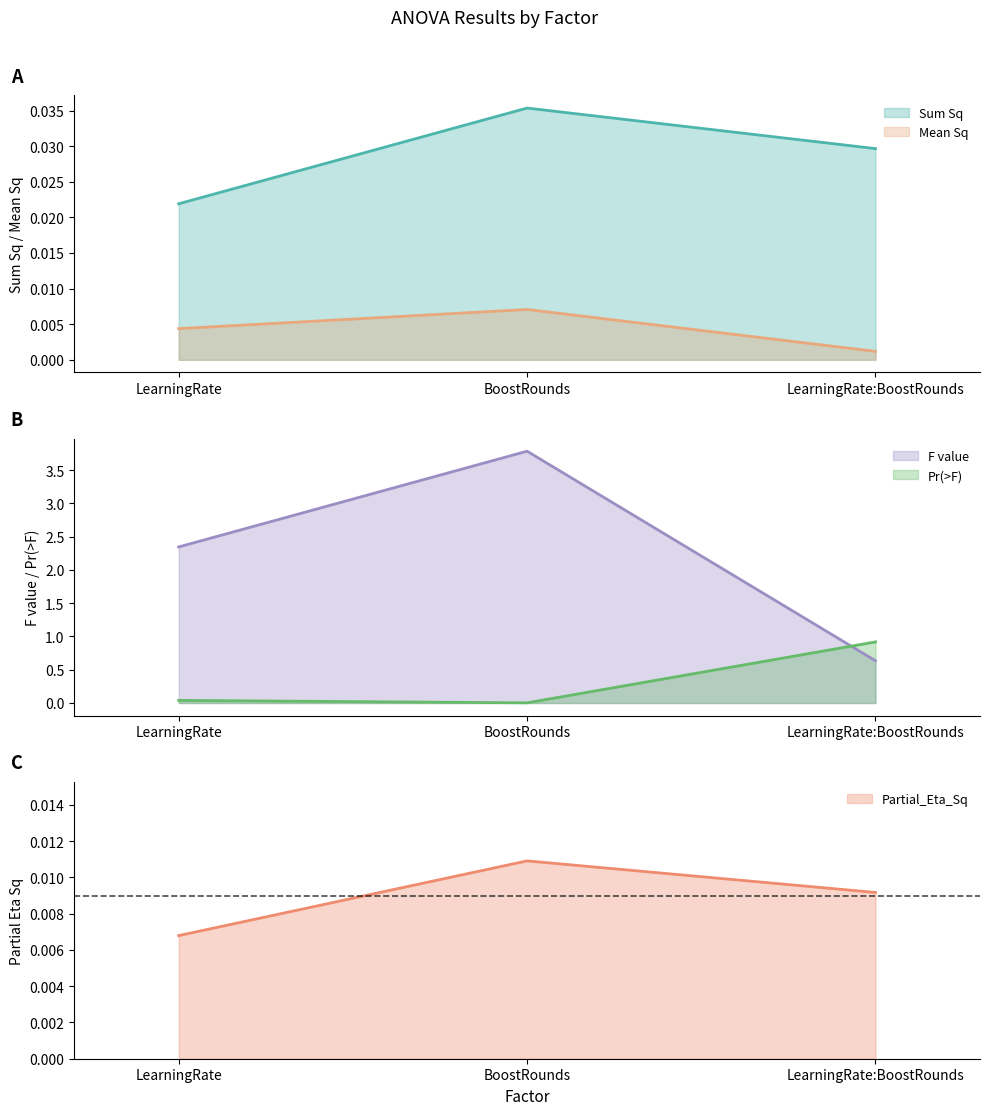

Rank the categories by Sum Sq value from lowest to highest.

LearningRate, LearningRate:BoostRounds, BoostRounds